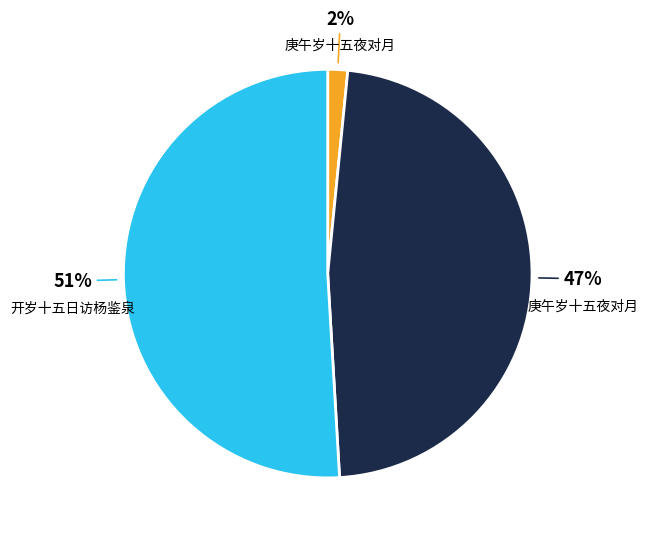

Is there any slice that represents more than half of the pie?

Yes